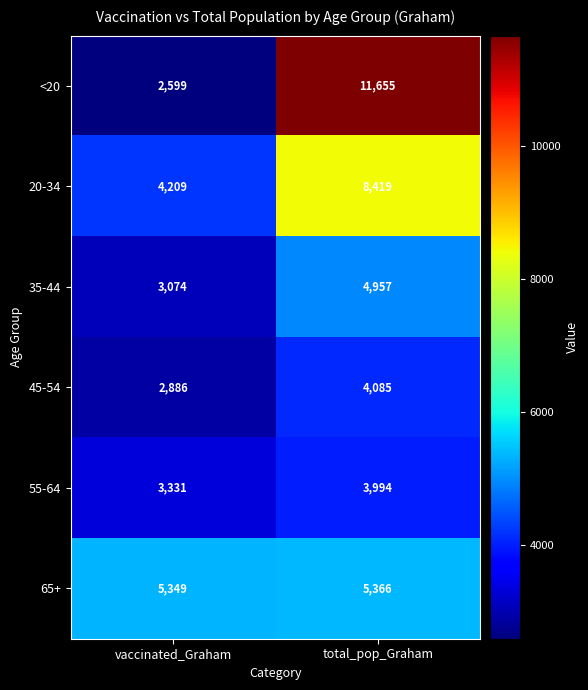

Reading left to right, list all the values displayed in this chart.

<20: 2599	11655
20-34: 4209	8419
35-44: 3074	4957
45-54: 2886	4085
55-64: 3331	3994
65+: 5349	5366